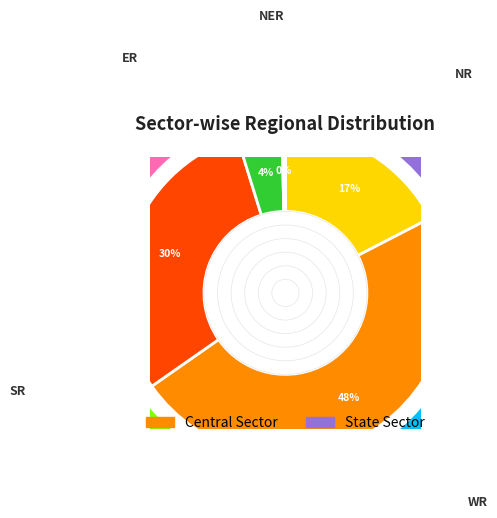

Rank the series by their maximum value, from highest to lowest.

Central Sector, State Sector